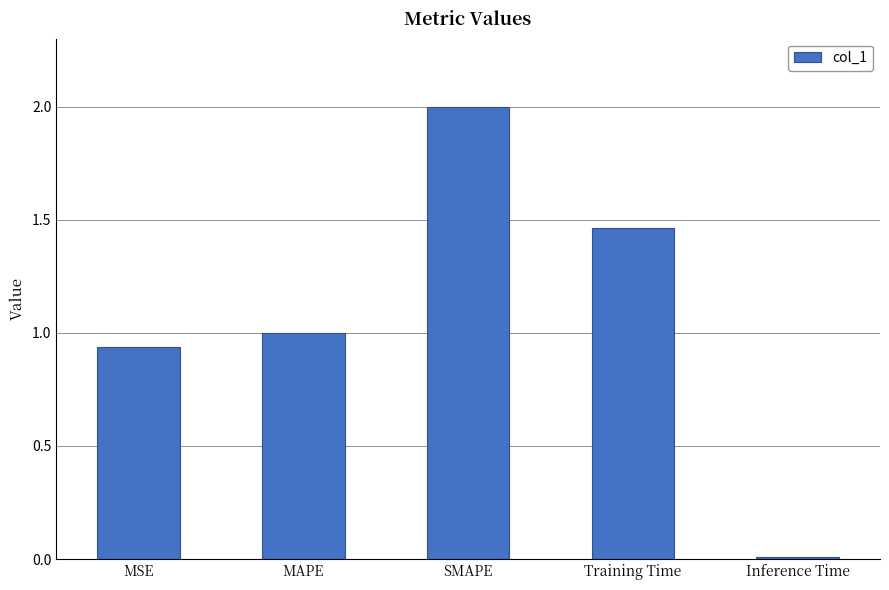

What position from the right is SMAPE?

3